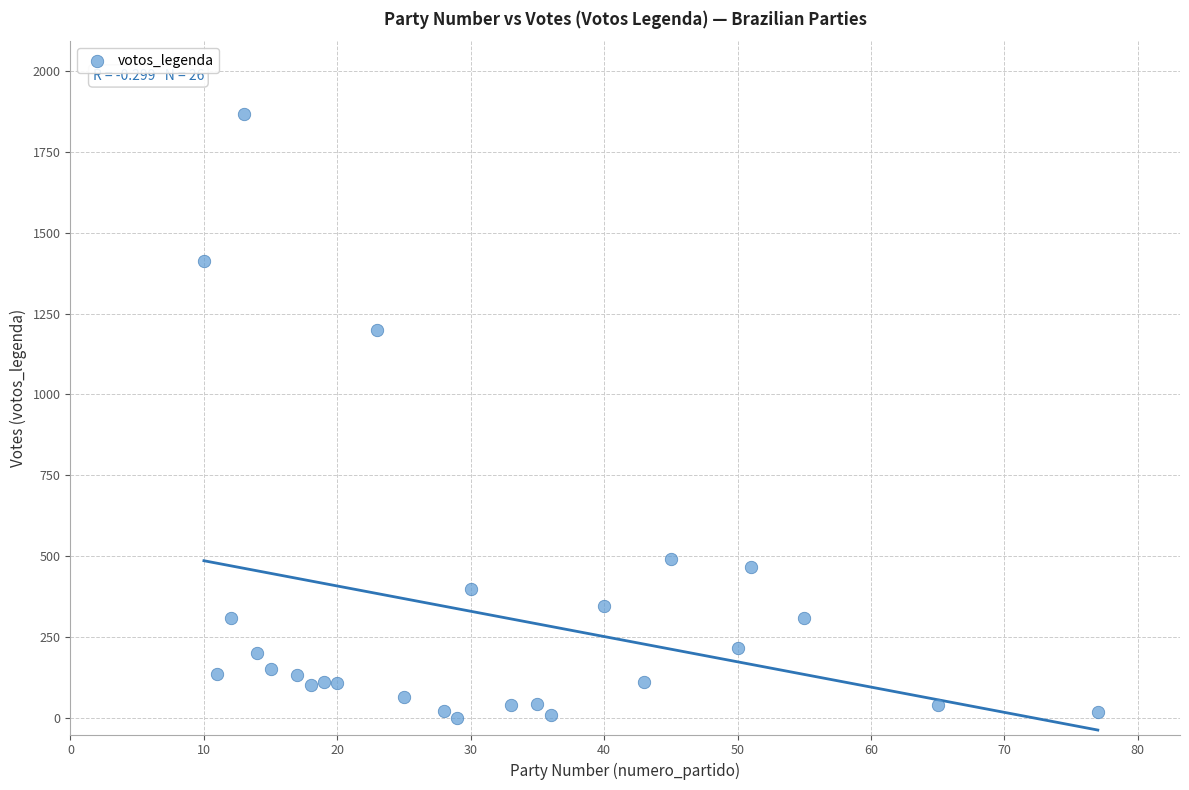

What is the range of Y values (max minus min)?

1867